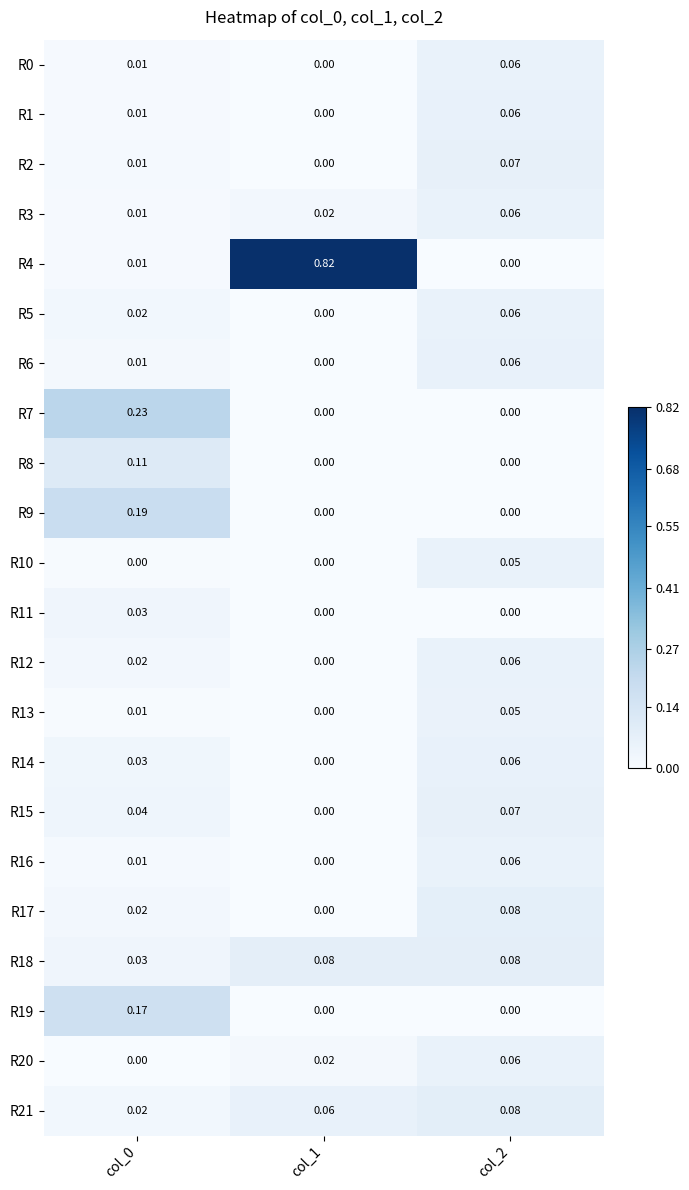

How many distinct data groups are displayed?

22